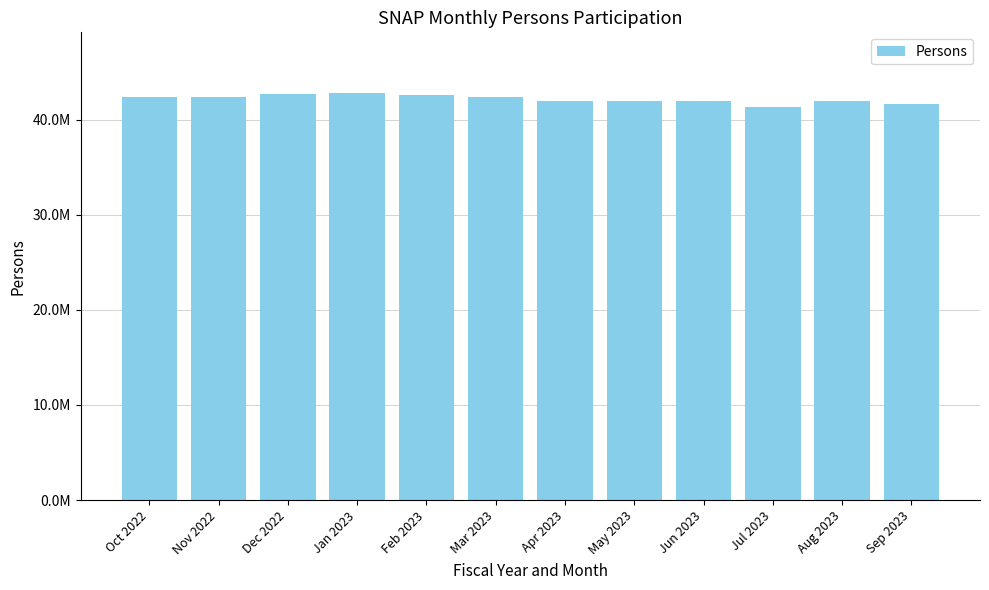

At which label does the data first exceed 42336750?

Nov 2022